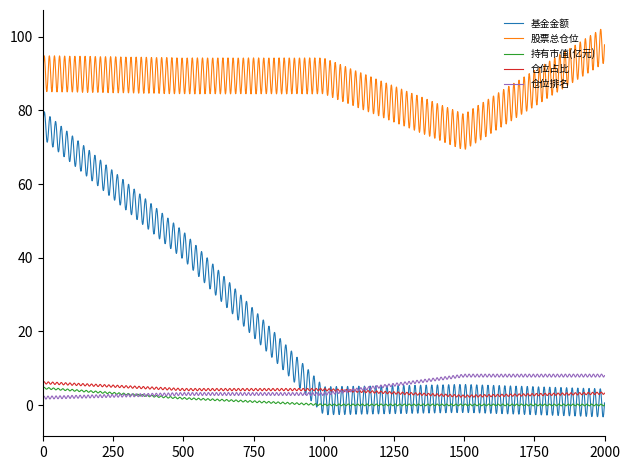

True or false: 仓位排名 and 股票总仓位 intersect in this chart.

False